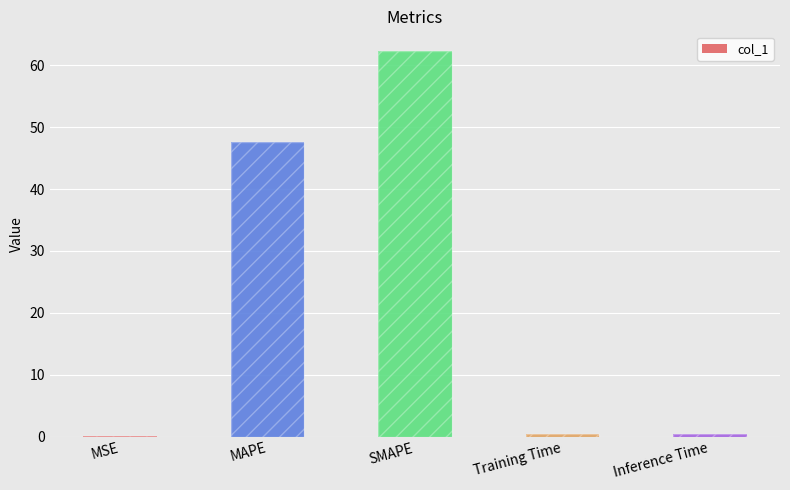

The value at MSE is 0.0. True or false?

False